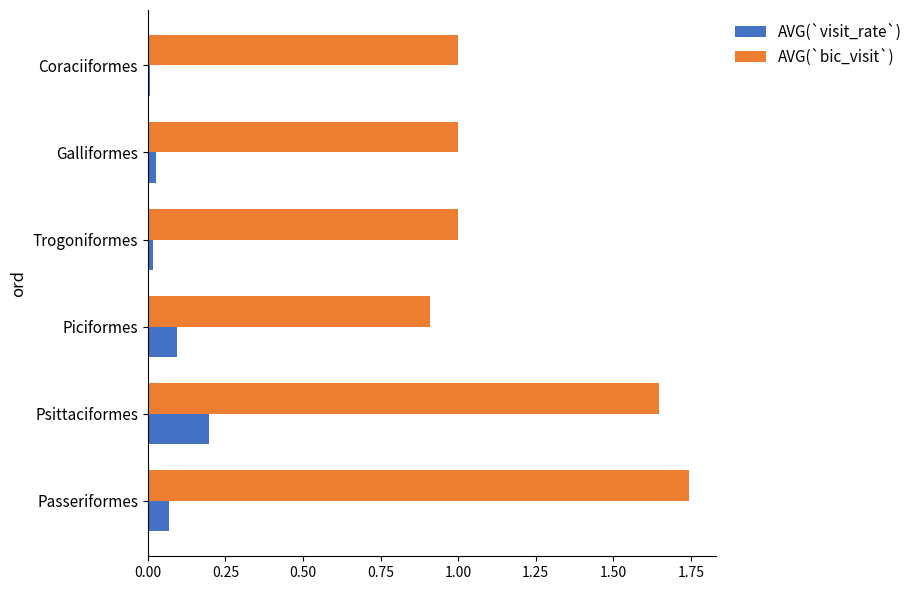

What is the average value of the AVG(`bic_visit`) series?

1.2